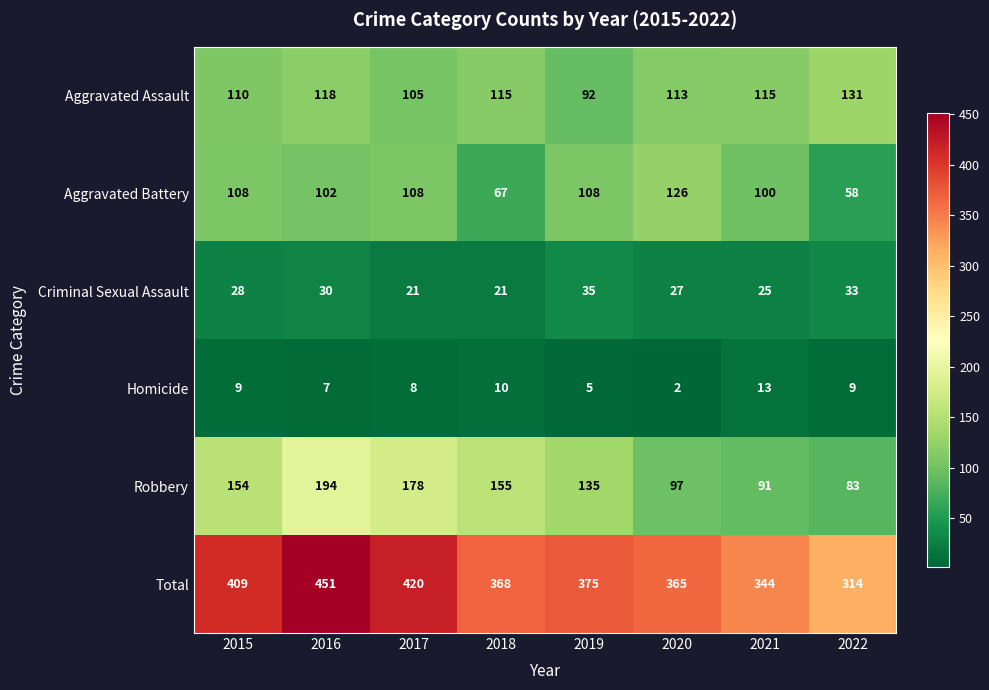

What is the sum of all Aggravated Assault values?

899